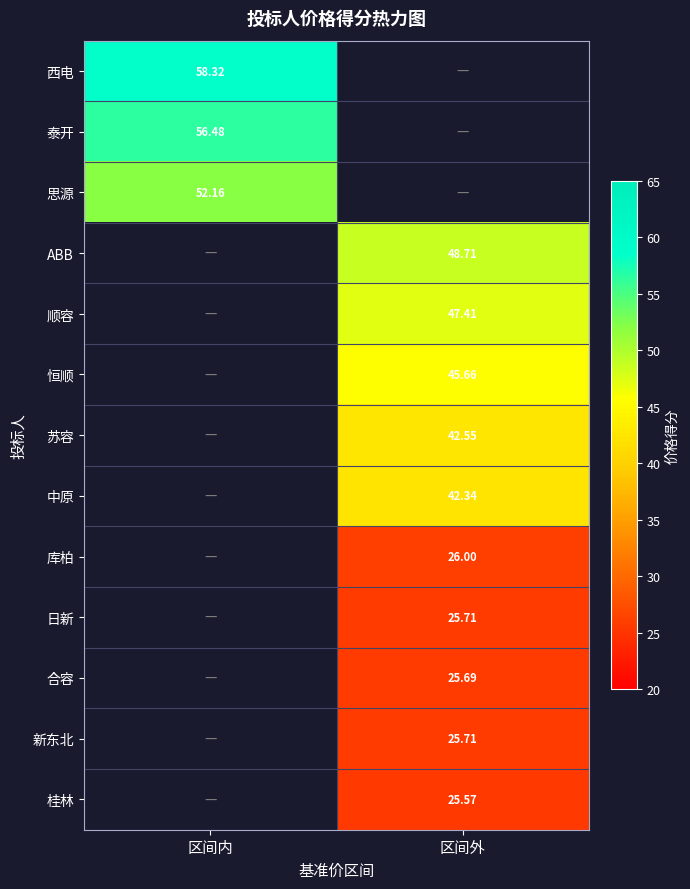

Count the number of data series in this chart.

13